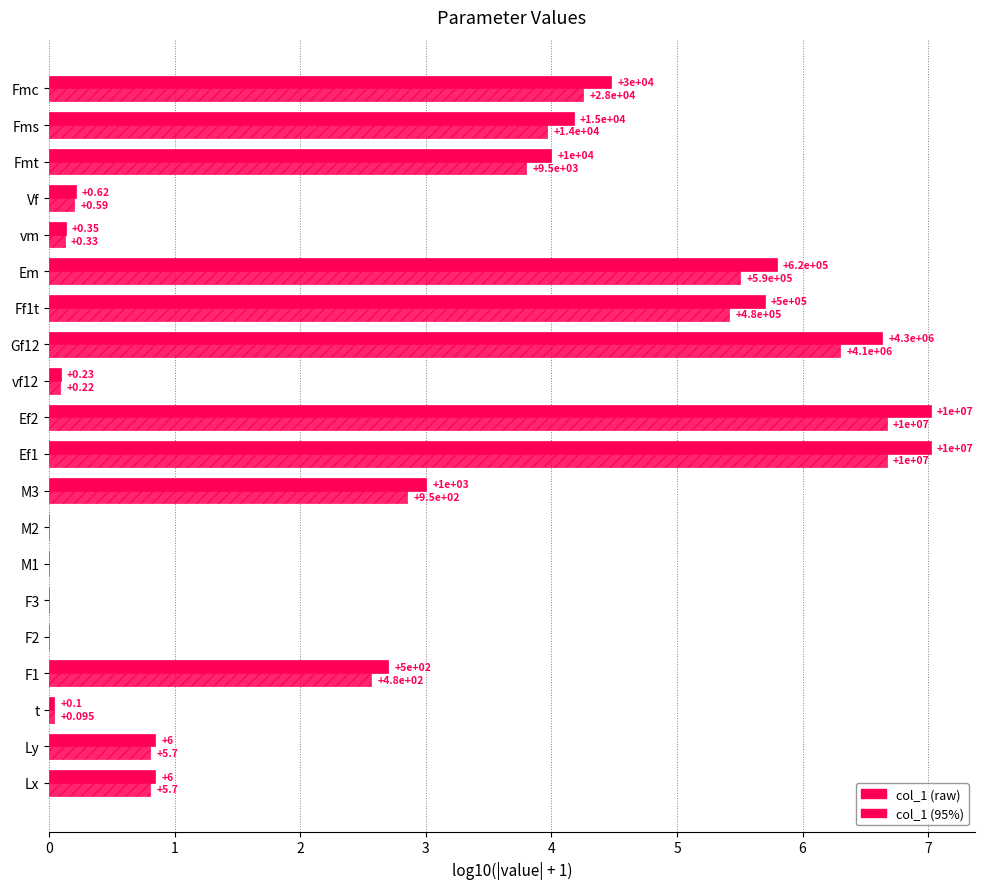

Reading left to right, list all the values displayed in this chart.

col_1 (raw): 0.8	0.8	0.0	2.7	0.0	0.0	0.0	0.0	3.0	7.0	7.0	0.1	6.6	5.7	5.8	0.1	0.2	4.0	4.2	4.5
col_1 (95%): 0.8	0.8	0.0	2.6	0.0	0.0	0.0	0.0	2.9	6.7	6.7	0.1	6.3	5.4	5.5	0.1	0.2	3.8	4.0	4.3